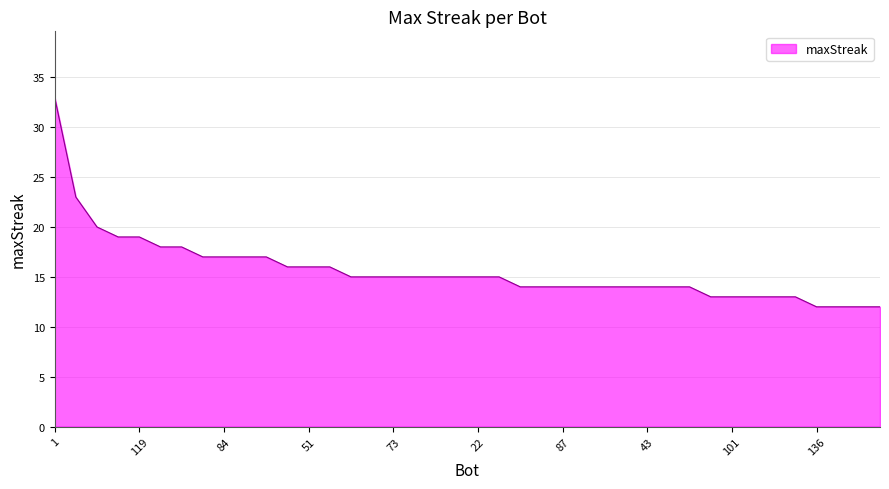

What is the maximum value shown in the chart?

33